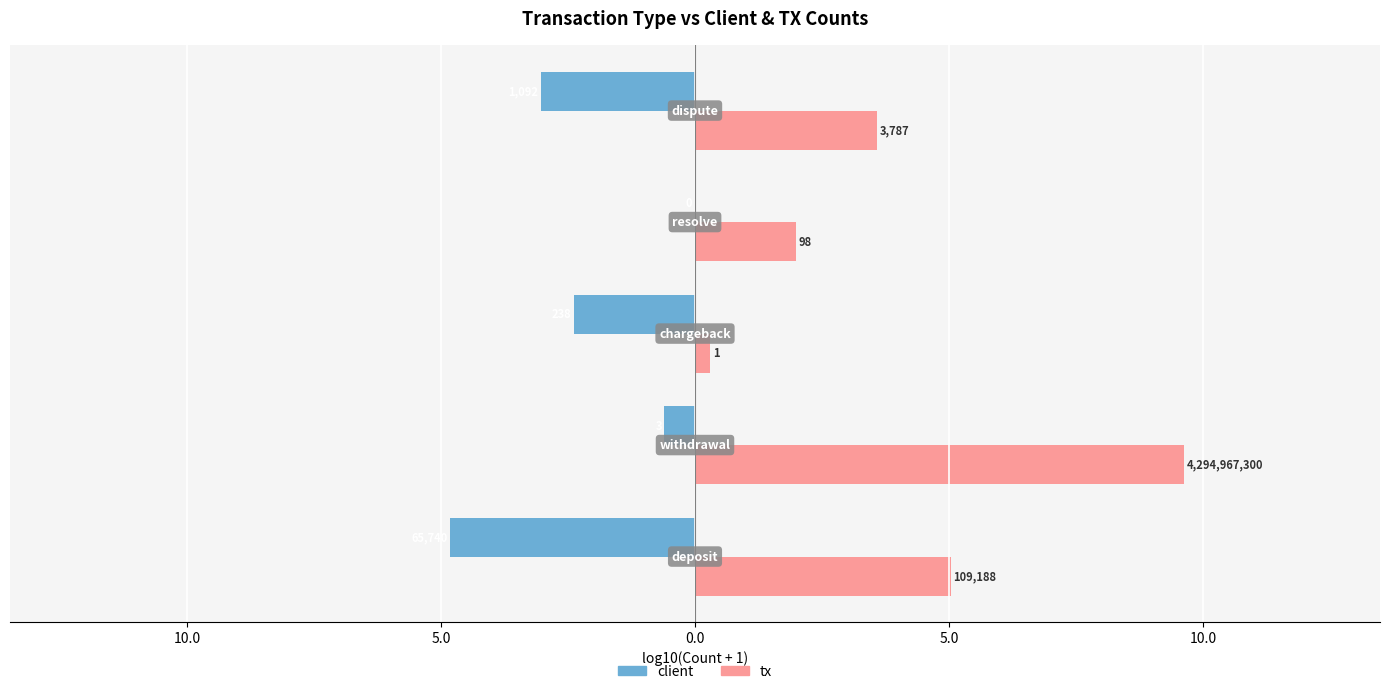

How many bars are there in total?

10